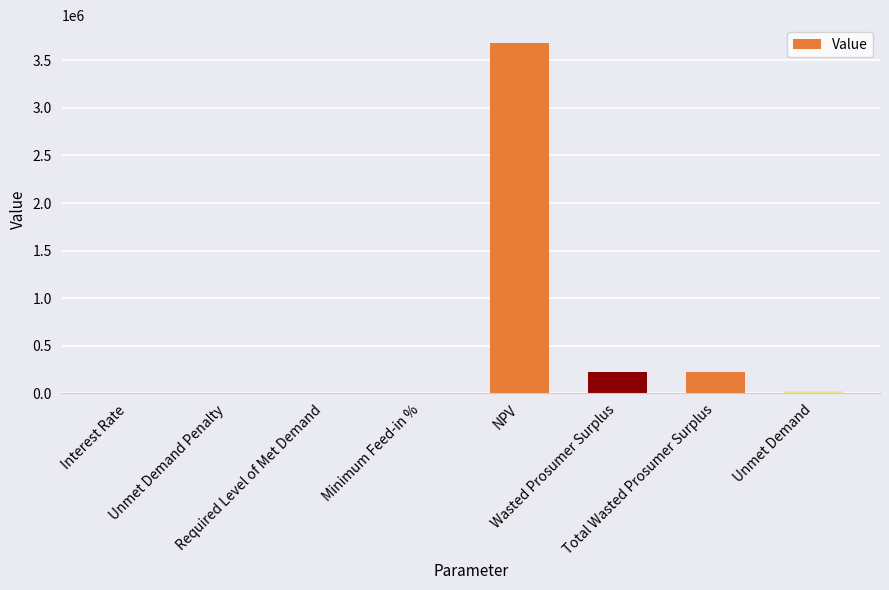

Rank the categories by value from highest to lowest.

NPV, Wasted Prosumer Surplus, Total Wasted Prosumer Surplus, Unmet Demand, Interest Rate, Minimum Feed-in %, Unmet Demand Penalty, Required Level of Met Demand